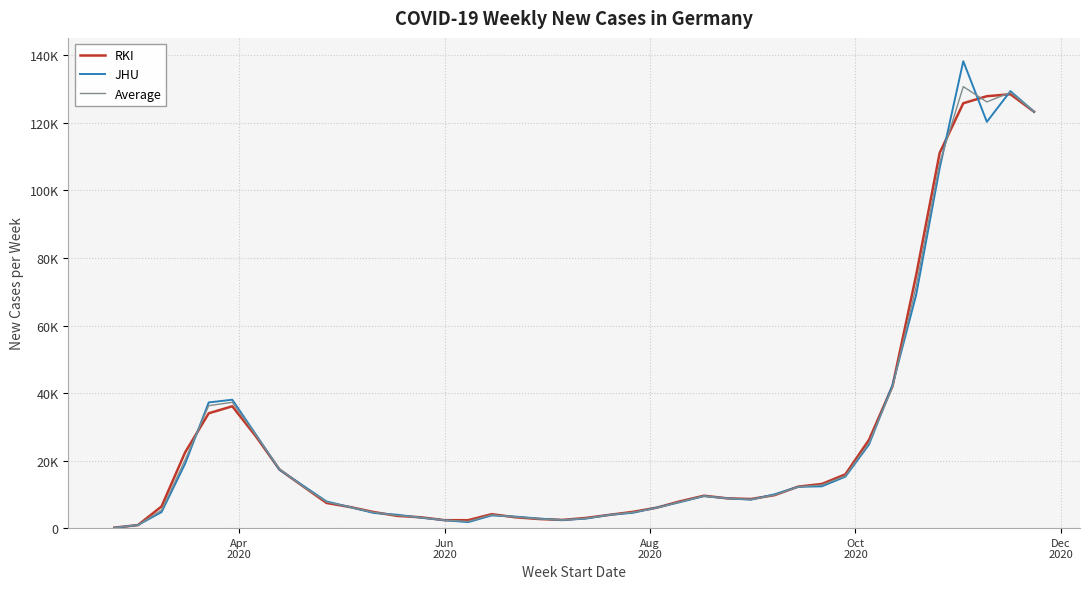

Does the chart have visible grid lines?

Yes